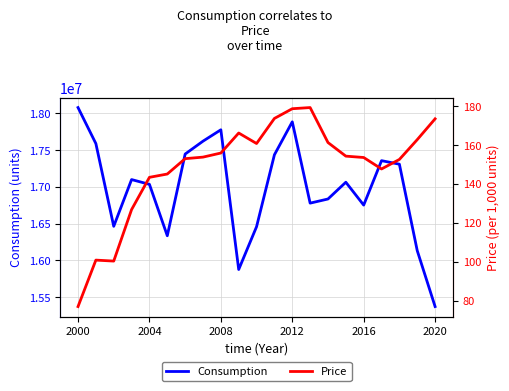

The value of Consumption at 2000 is 18077490. True or false?

True